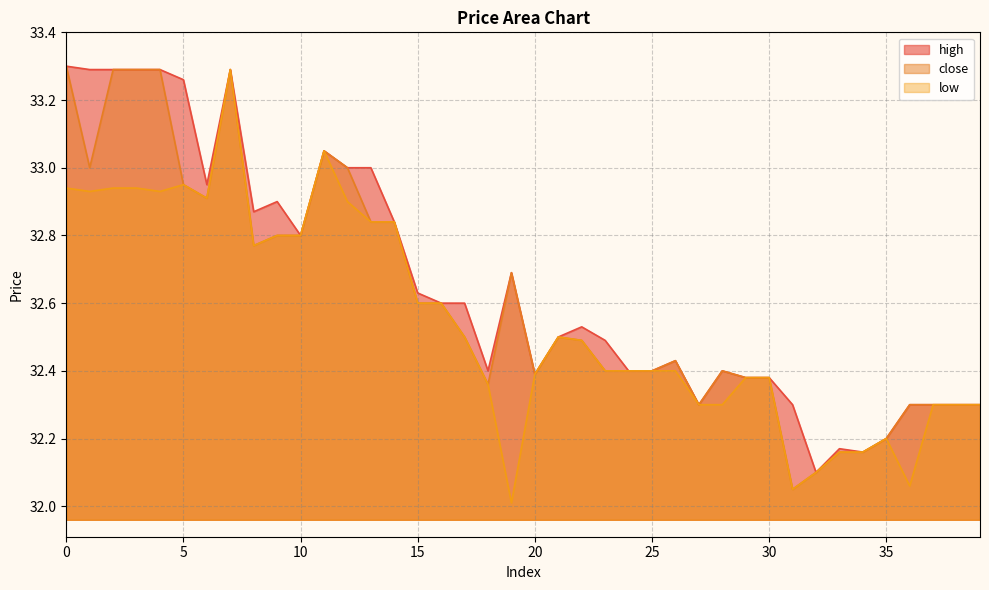

True or false: high has a value of 32.8 at 14.

True